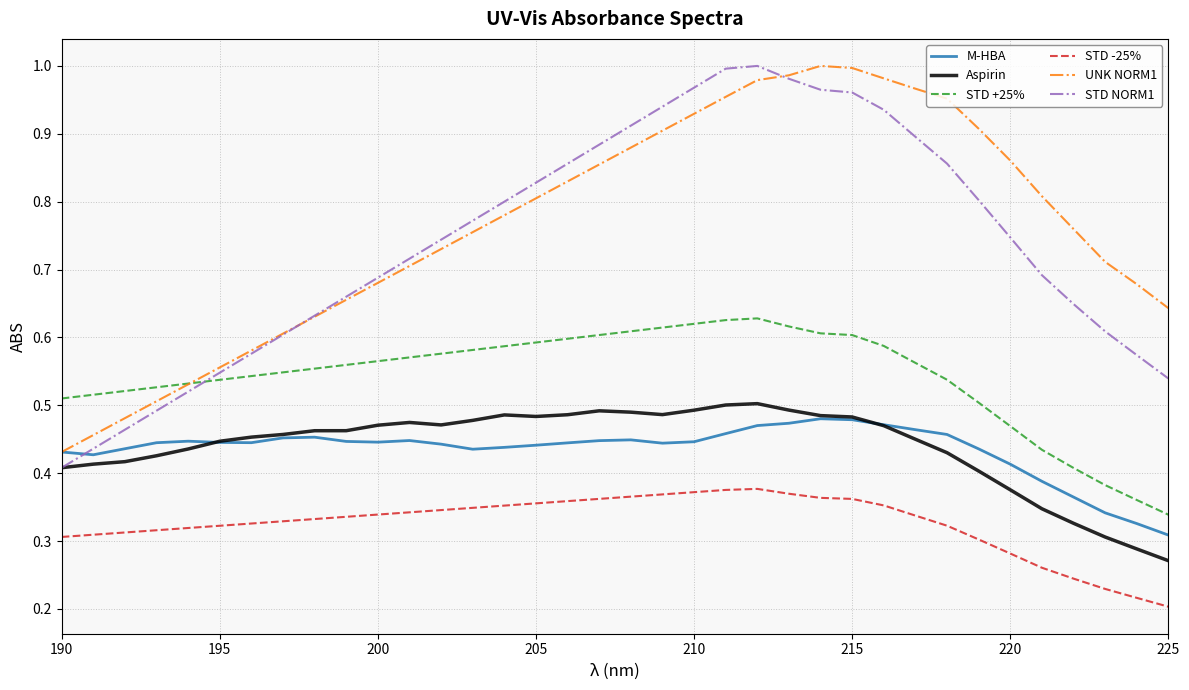

In STD +25%, how many points are higher than both neighbors (excluding endpoints)?

1